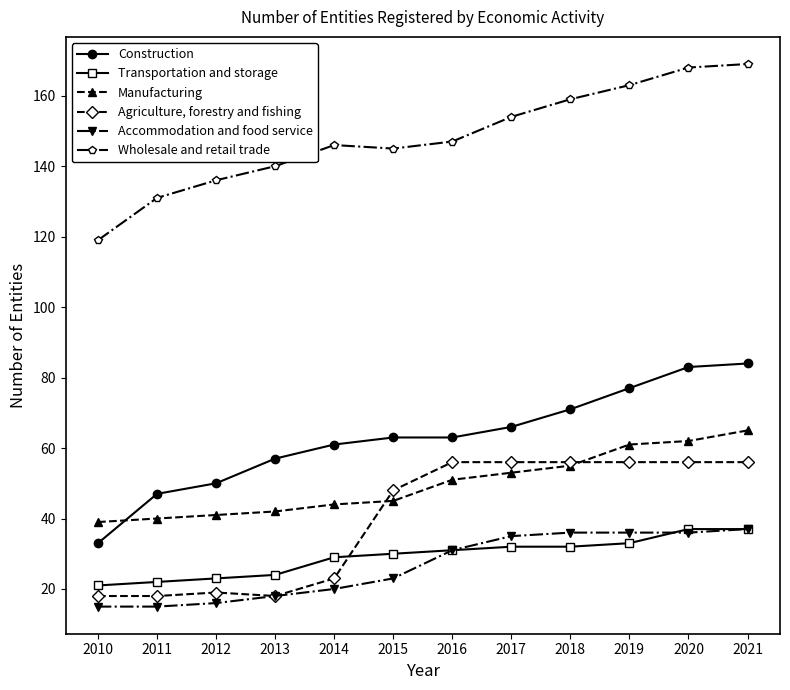

What is the greatest value displayed?

169